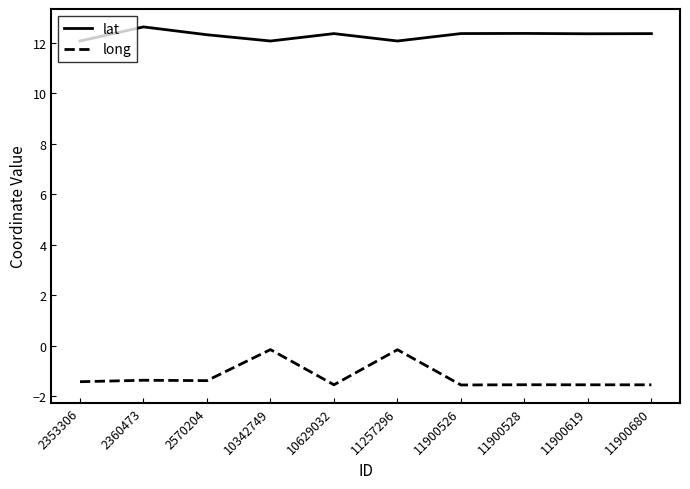

At how many categories does at least one series exceed 9?

10